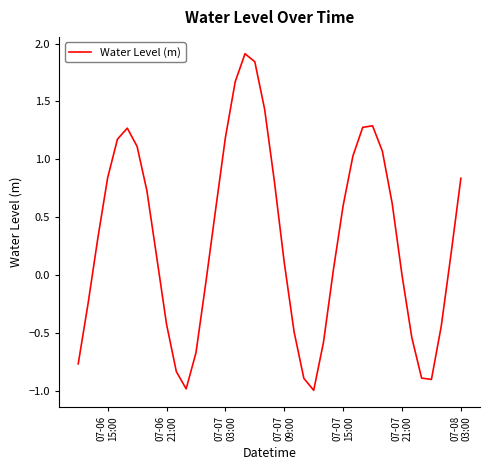

What is the smallest value displayed?

-1.0